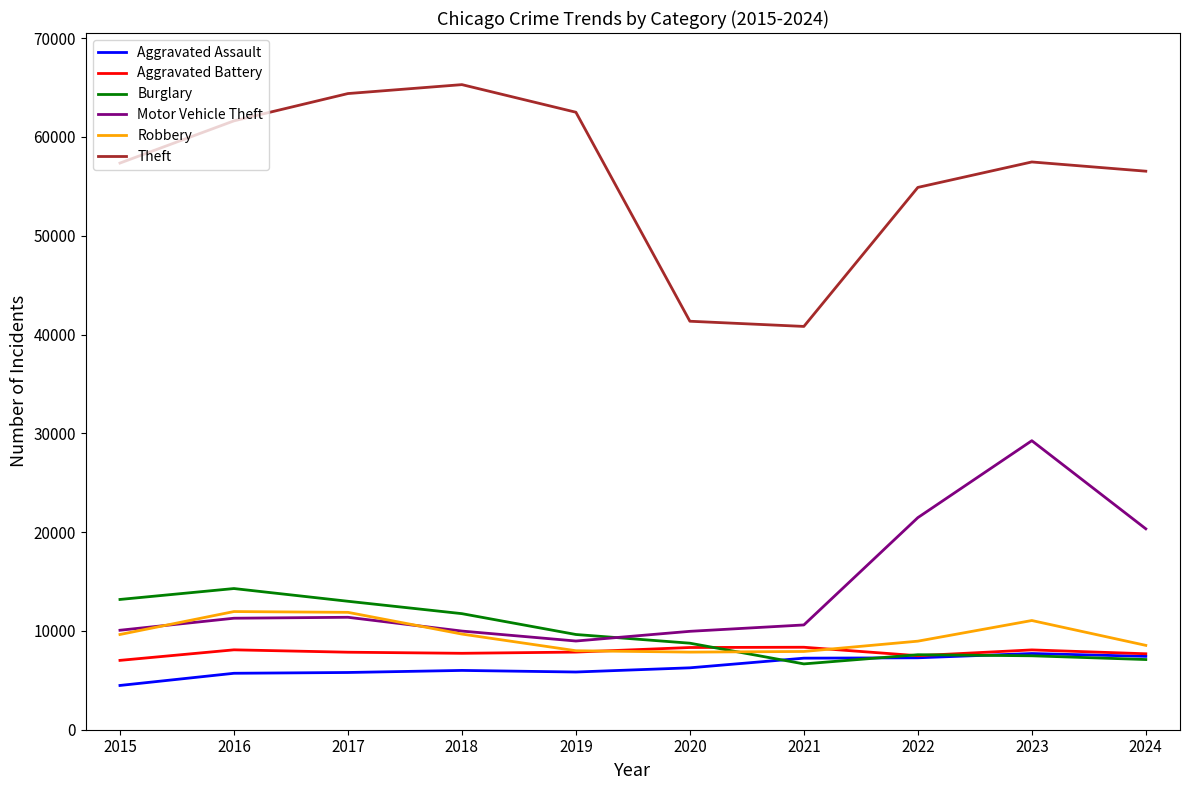

What is the minimum value for Aggravated Assault?

4480